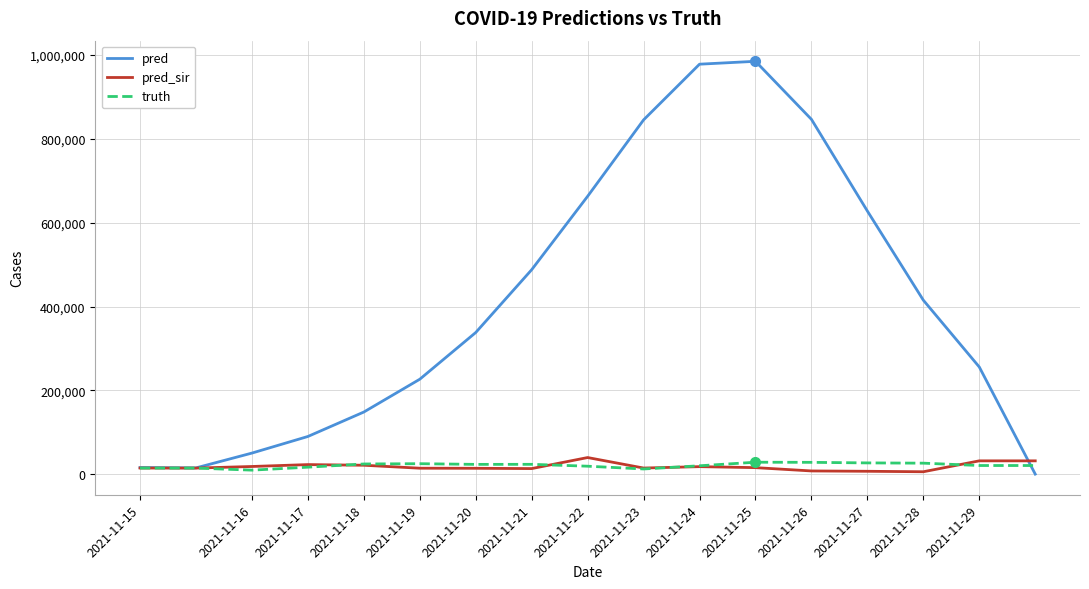

Which series has the largest total across all categories?

pred